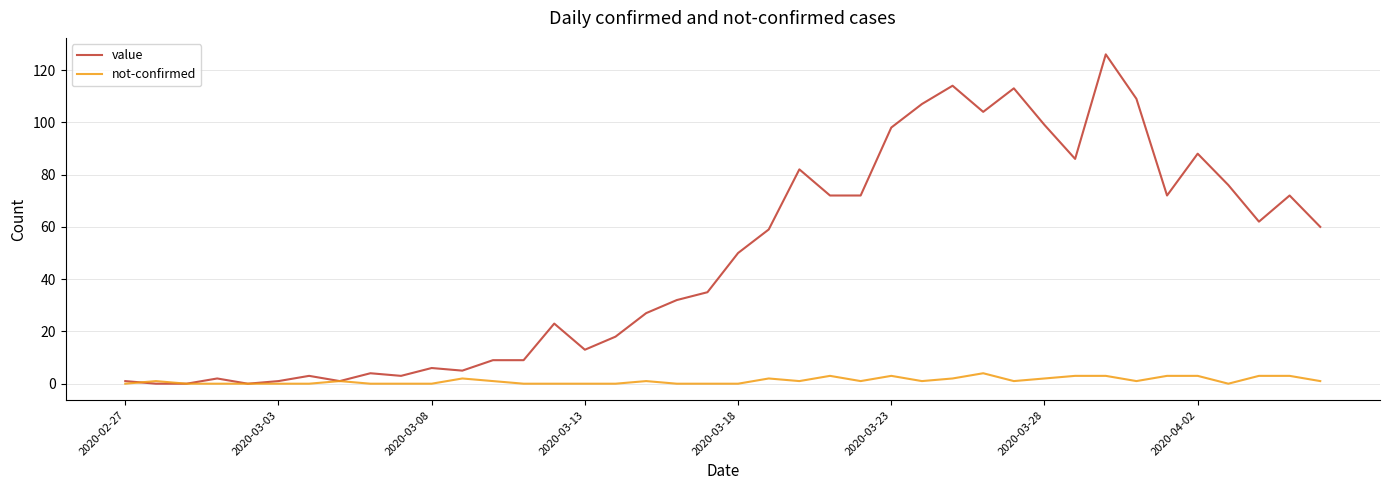

What is the maximum value shown in the chart?

126